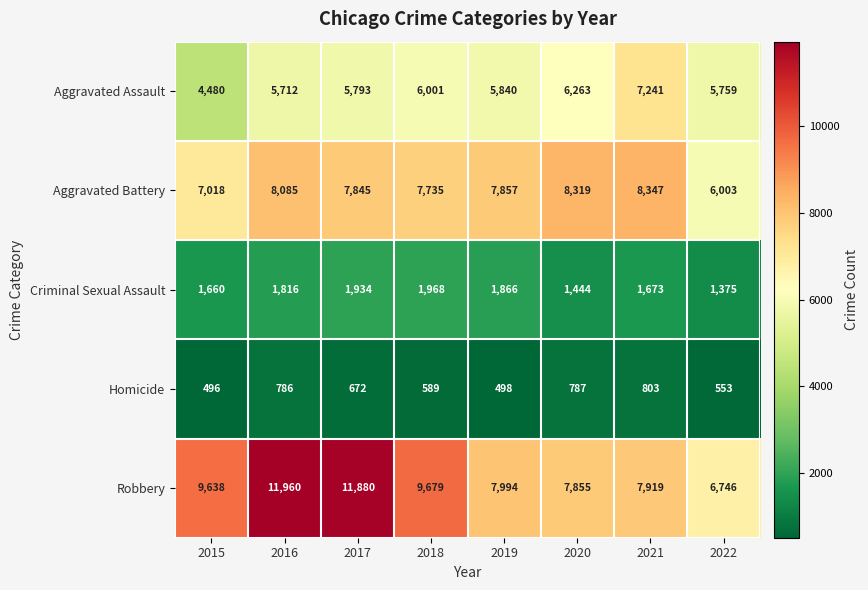

At which category is the sum across all series the highest?

2016